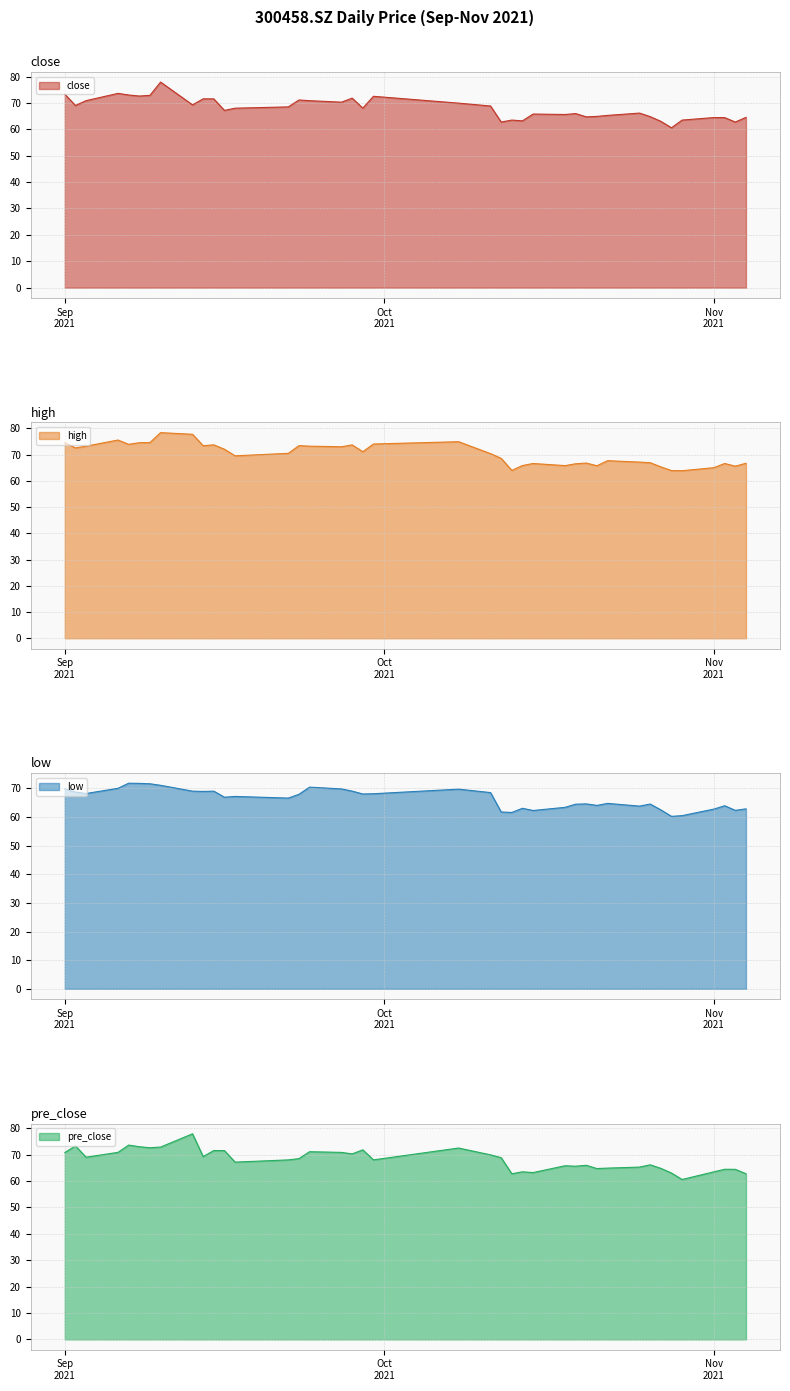

Between 2021/10/18 and 2021/10/11, which is larger?

2021/10/11